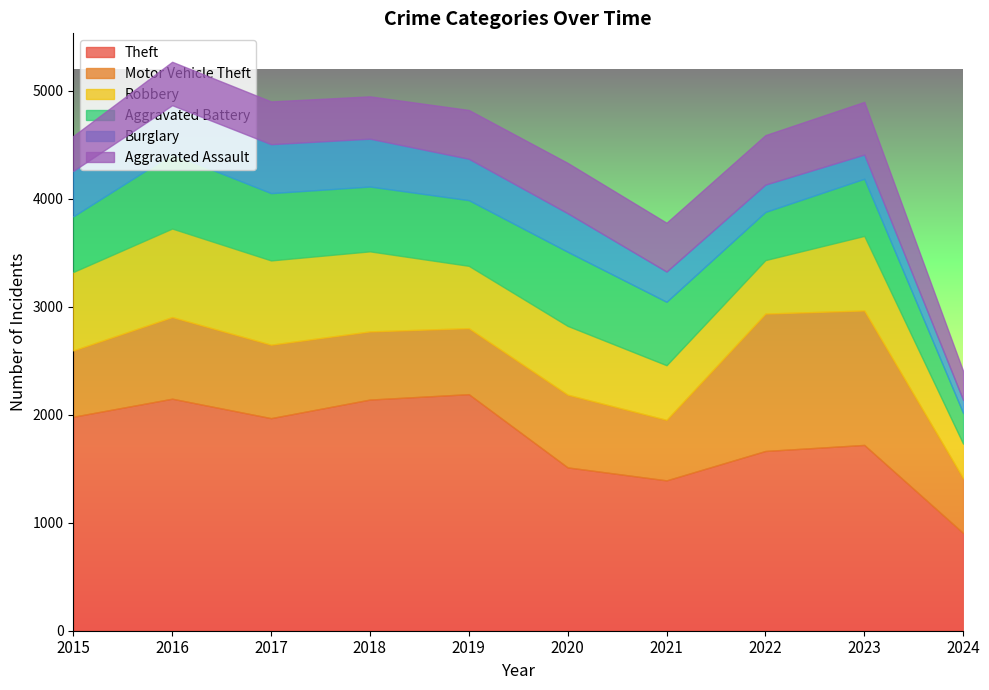

Is the value of Aggravated Battery at 2018 greater than the value of Aggravated Assault at 2024?

Yes